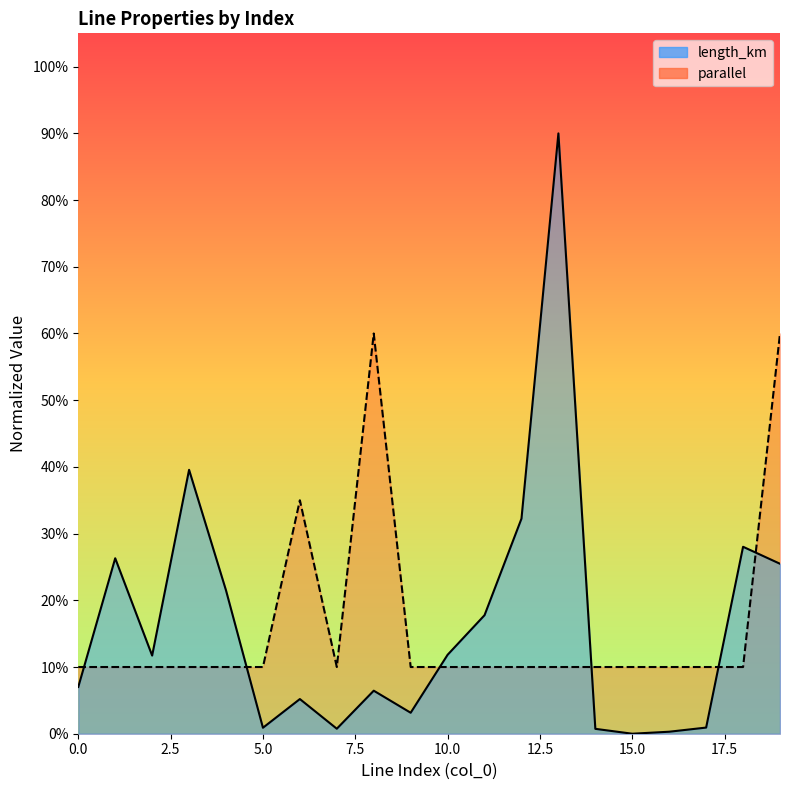

Reading right to left, transcribe all the data shown in this chart.

length_km: 0.3	0.3	0.0	0.0	0.0	0.0	0.9	0.3	0.2	0.1	0.0	0.1	0.0	0.1	0.0	0.2	0.4	0.1	0.3	0.1
parallel: 0.6	0.1	0.1	0.1	0.1	0.1	0.1	0.1	0.1	0.1	0.1	0.6	0.1	0.3	0.1	0.1	0.1	0.1	0.1	0.1